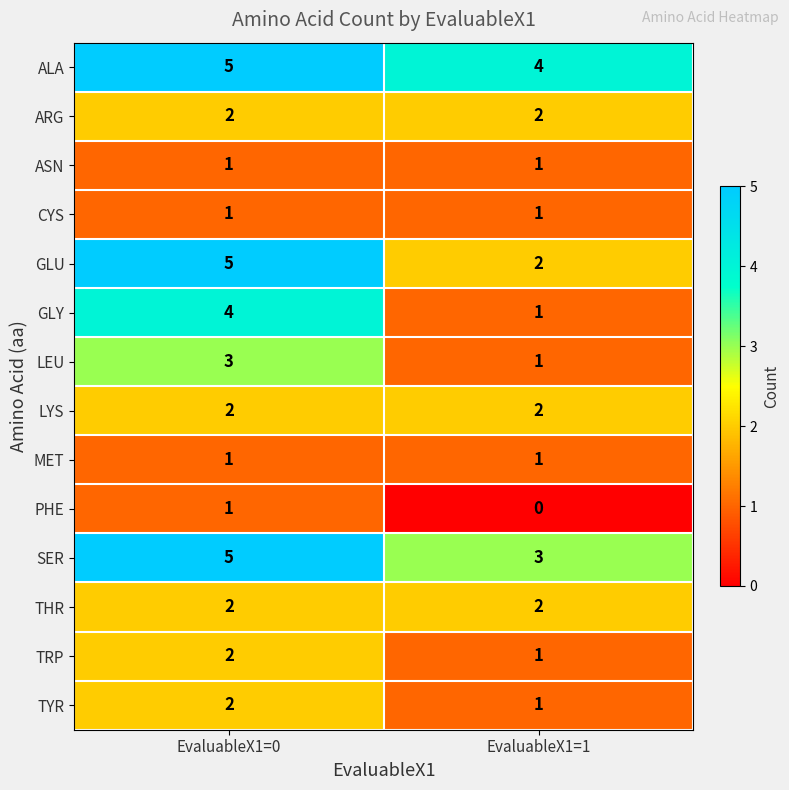

True or false: ARG has a value of 2 at EvaluableX1=1.

True